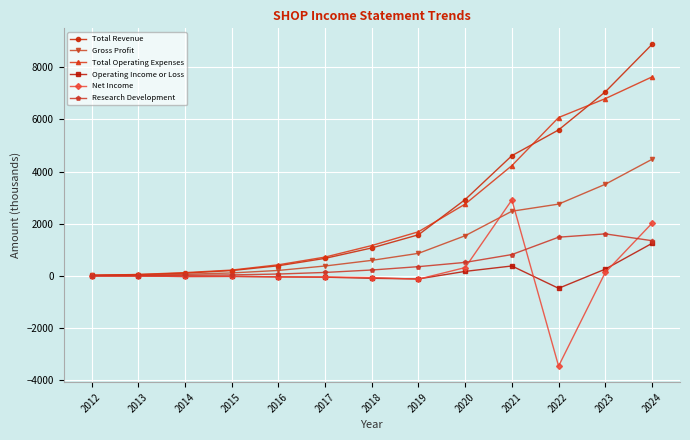

What is the average value of the Operating Income or Loss series?

95.8